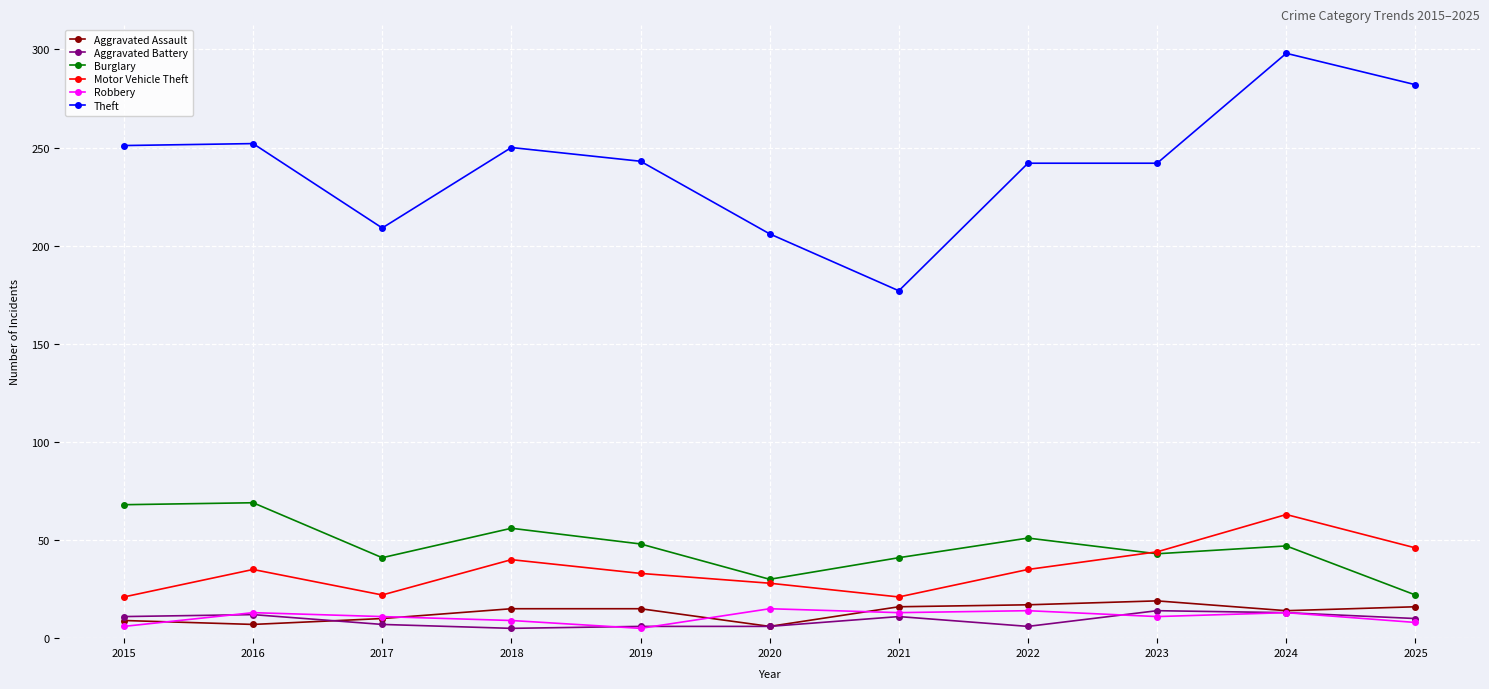

True or false: Burglary and Theft cross at least once.

False